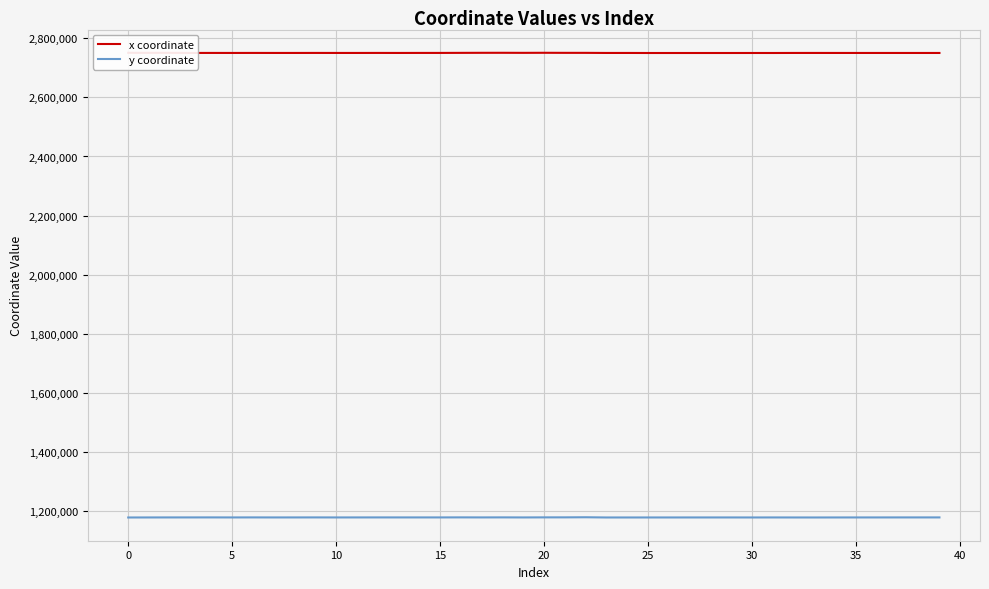

Does the chart display data point markers on the line(s)?

No